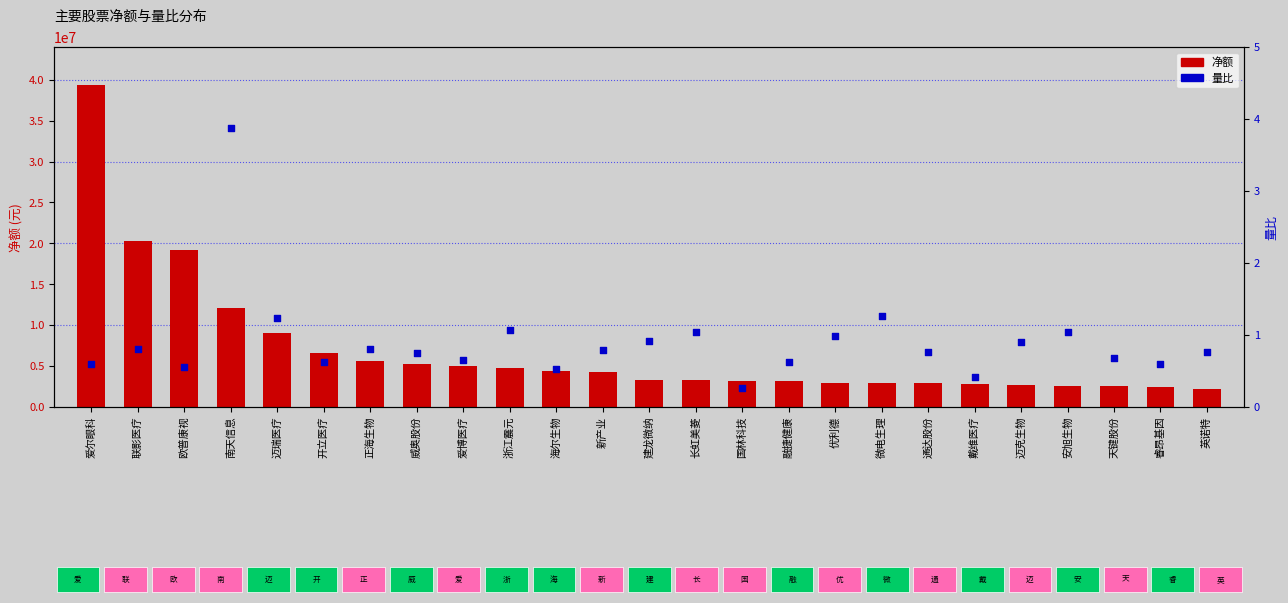

Is the value of 净额 at 通达股份 greater than the value of 量比 at 建龙微纳?

Yes